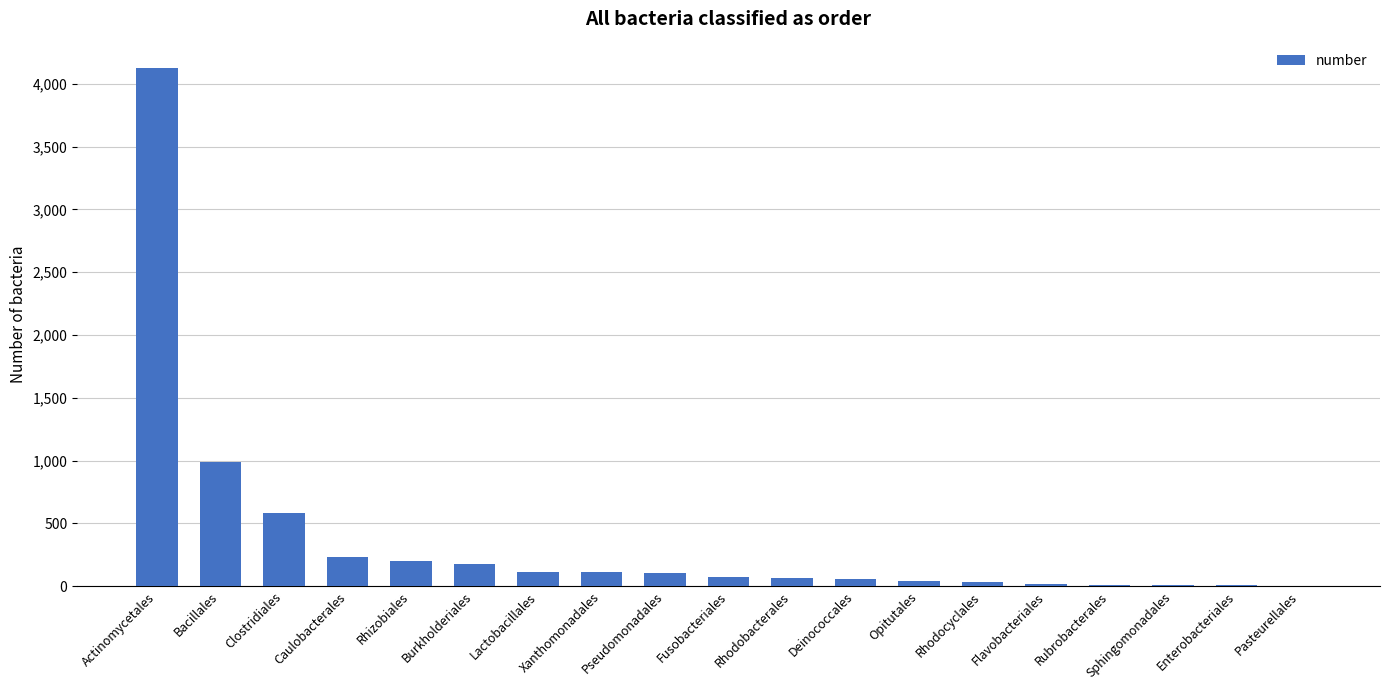

What is the greatest value displayed?

4129